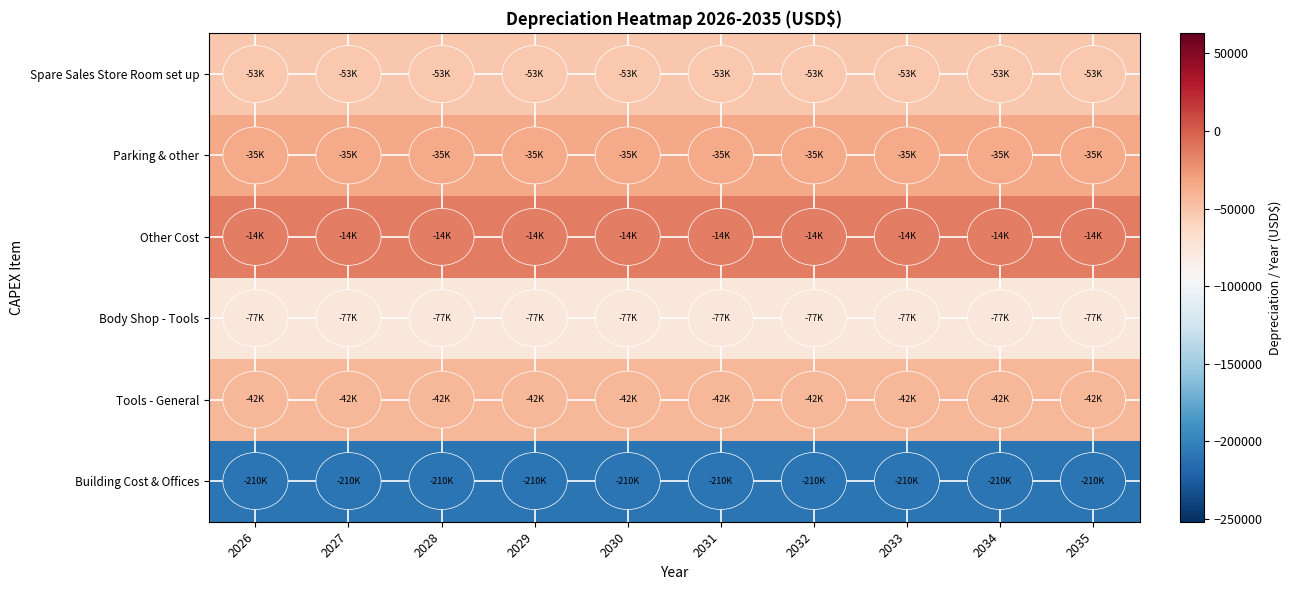

What is the maximum value shown in the chart?

-14000.0